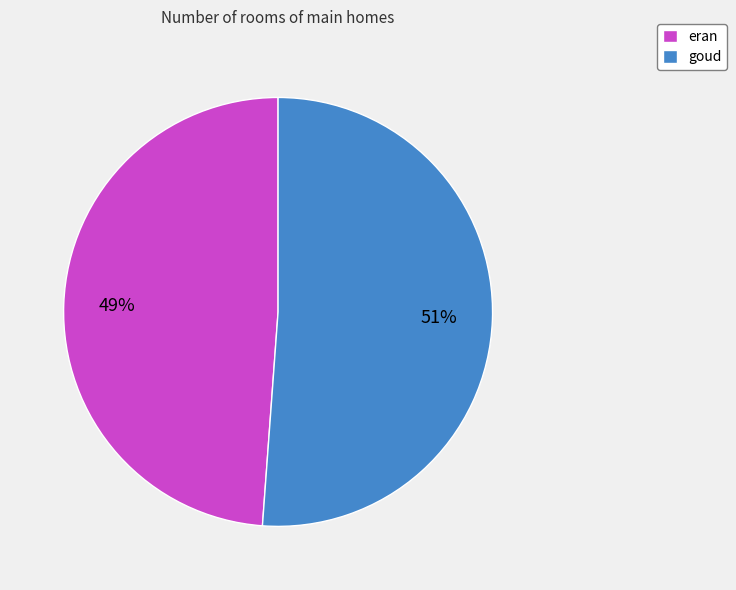

True or false: eran accounts for 62% of the total.

False